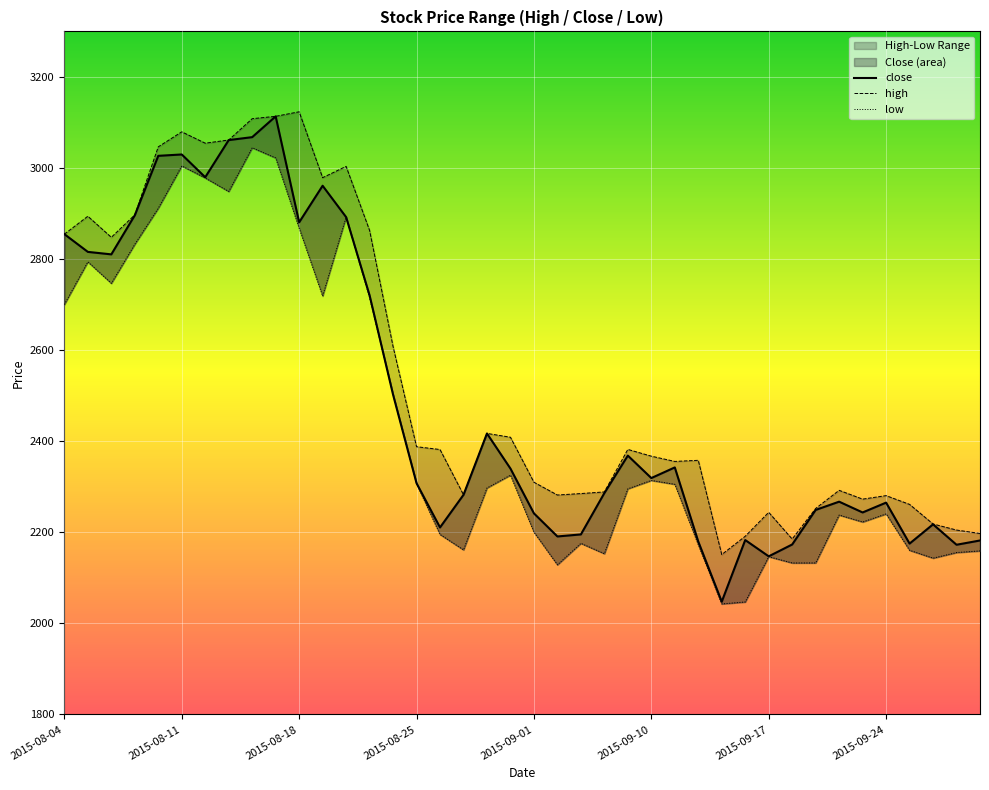

How many values in the close series are below 2319?

20